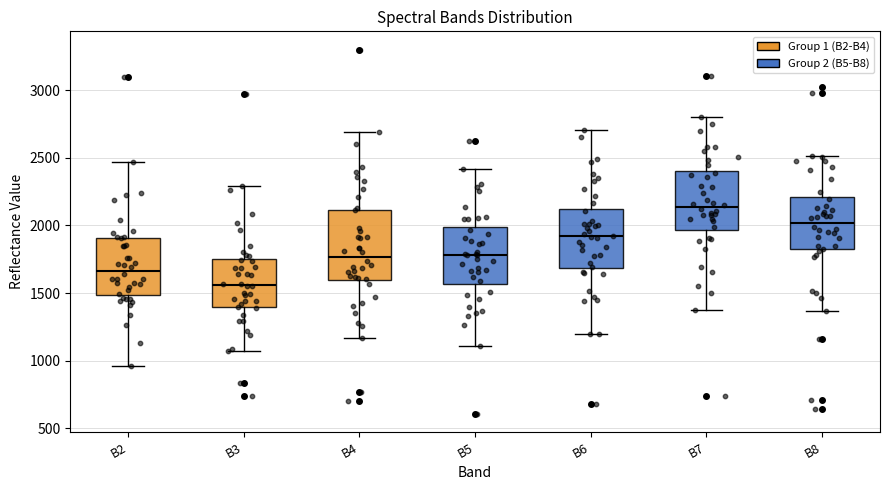

Which box has the highest median line?

B7